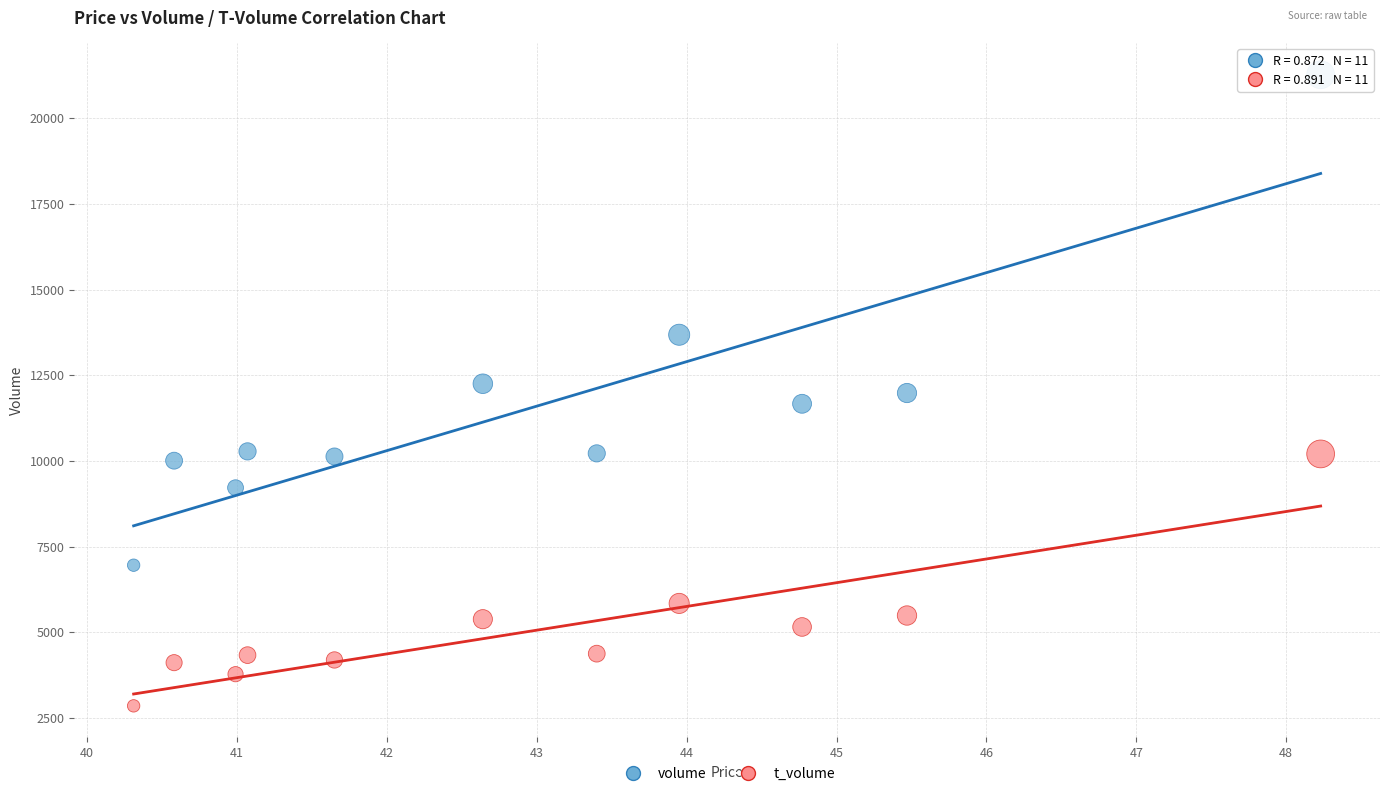

Which series has the largest Y range (max minus min)?

volume